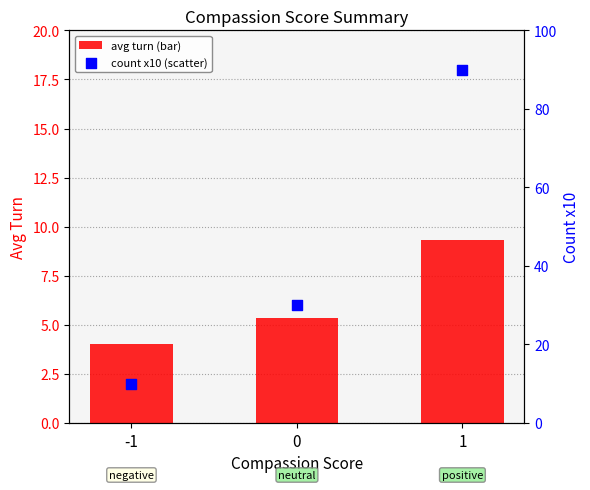

What are all the series names shown in the legend?

avg turn (bar), count x10 (scatter)